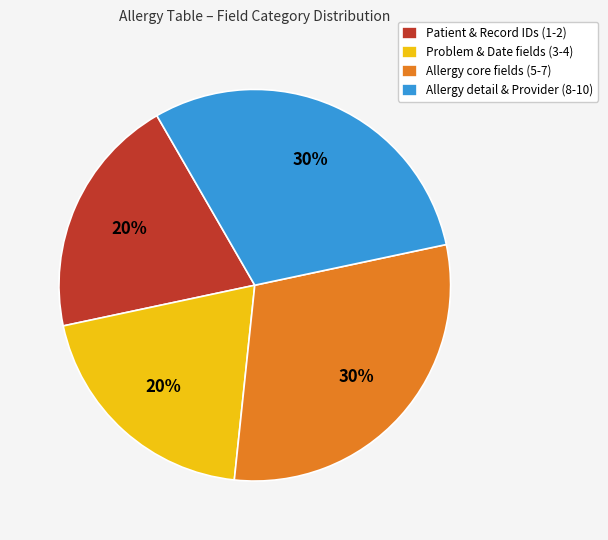

To the nearest percent, what portion does Patient & Record IDs (1-2) represent?

20%